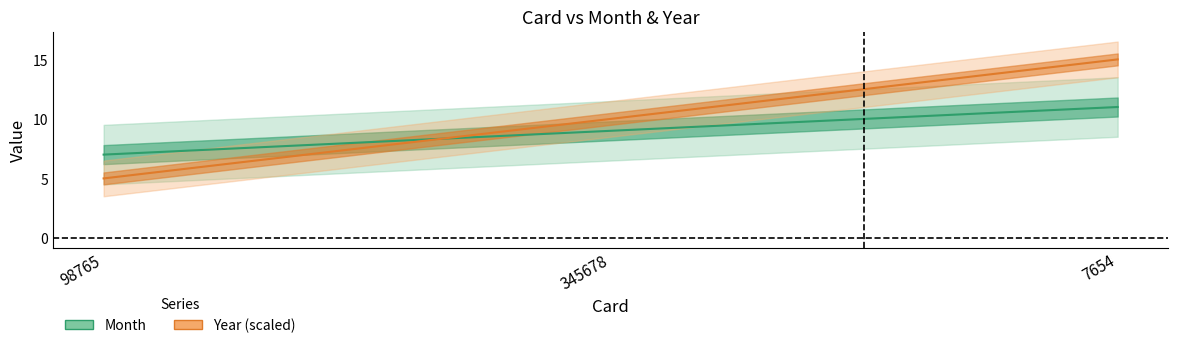

At how many categories does at least one series exceed 6?

3